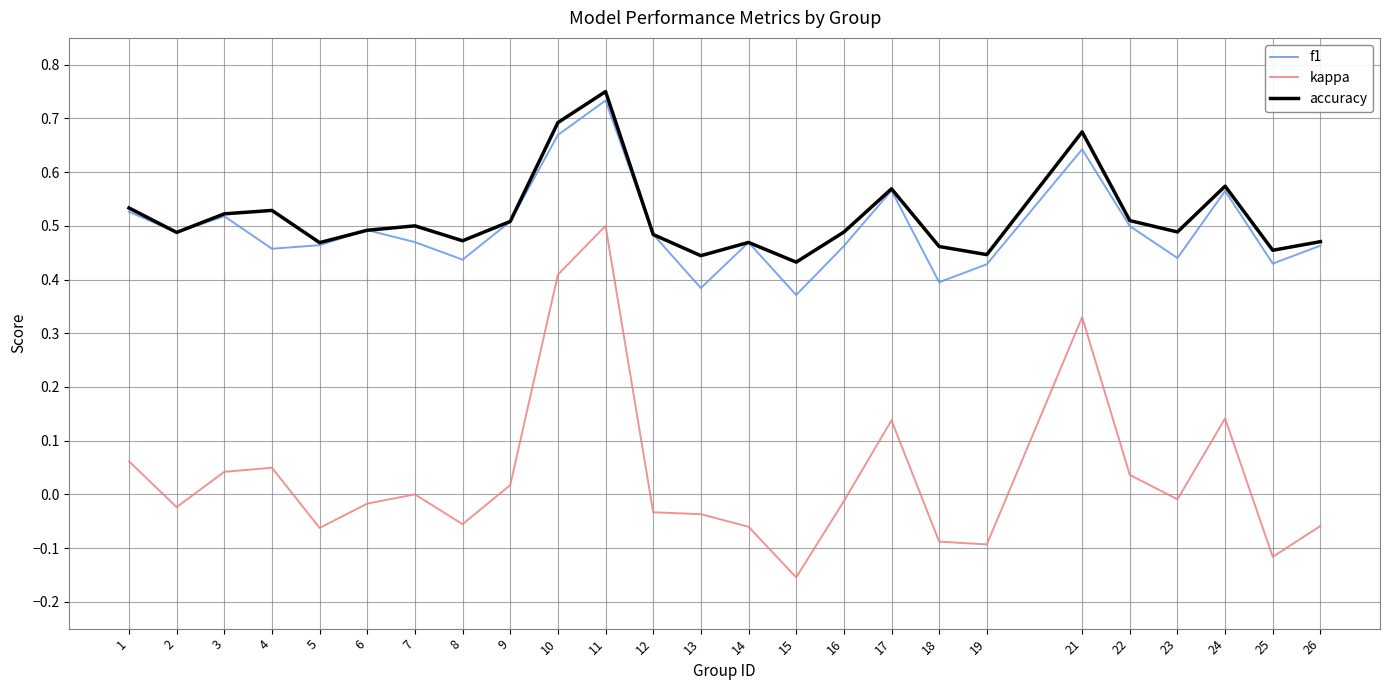

True or false: accuracy and kappa cross at least once.

False